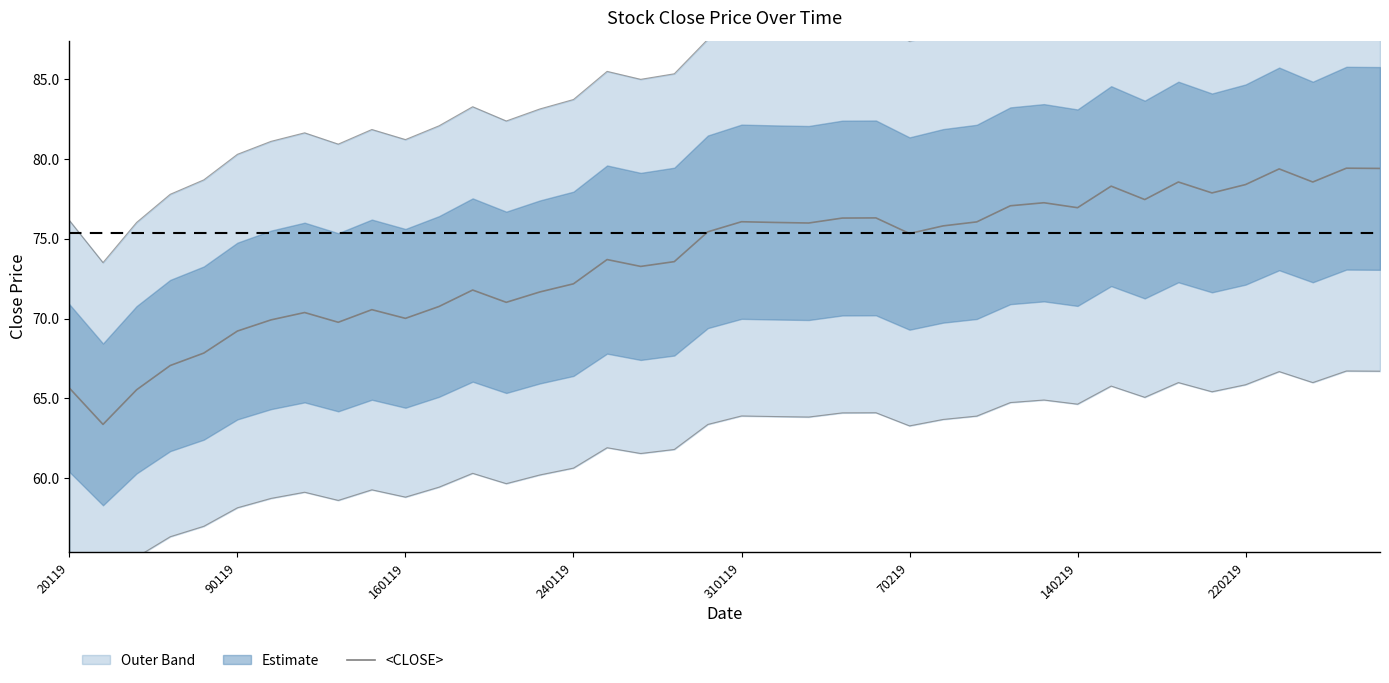

What is the value of the 16th point from the left?

72.2